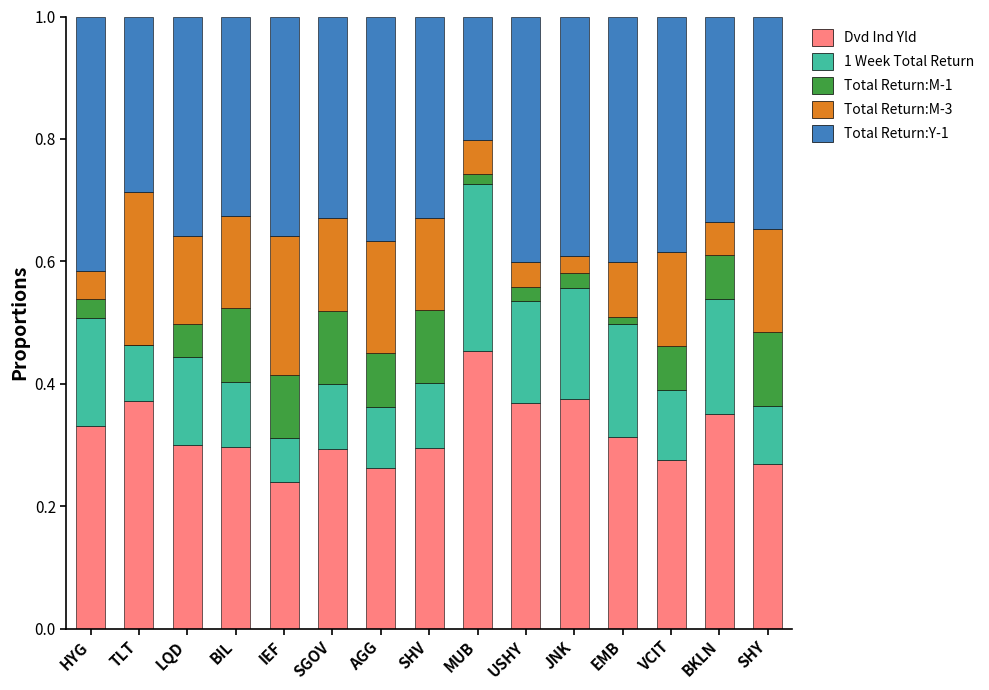

The Dvd Ind Yld series shows 0.2 at HYG. True or false?

False